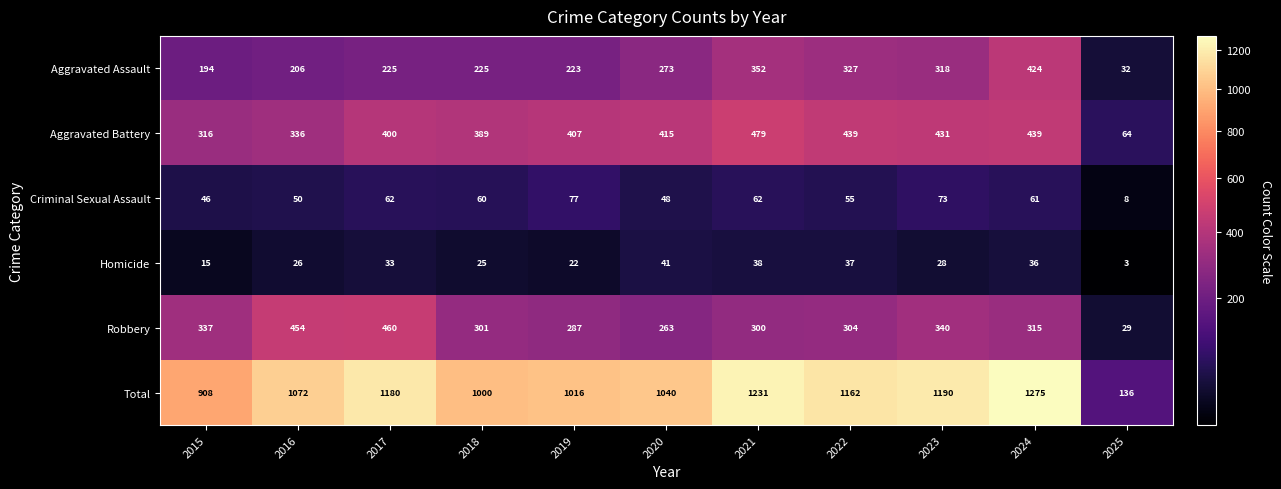

What is the sum of all Aggravated Battery values?

4115